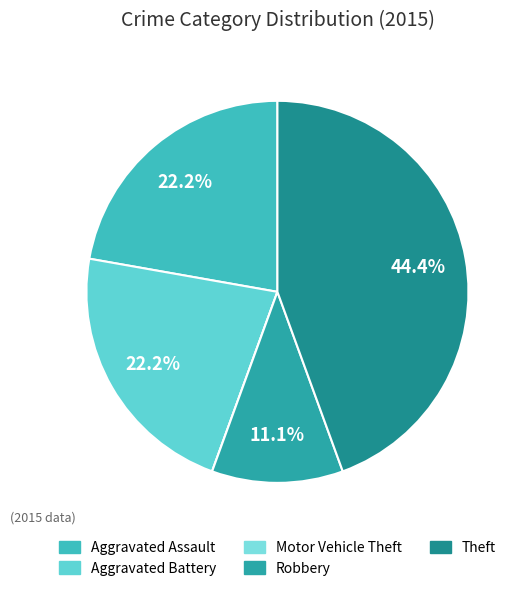

Rank the categories by value from highest to lowest.

Theft, Aggravated Assault, Aggravated Battery, Robbery, Motor Vehicle Theft